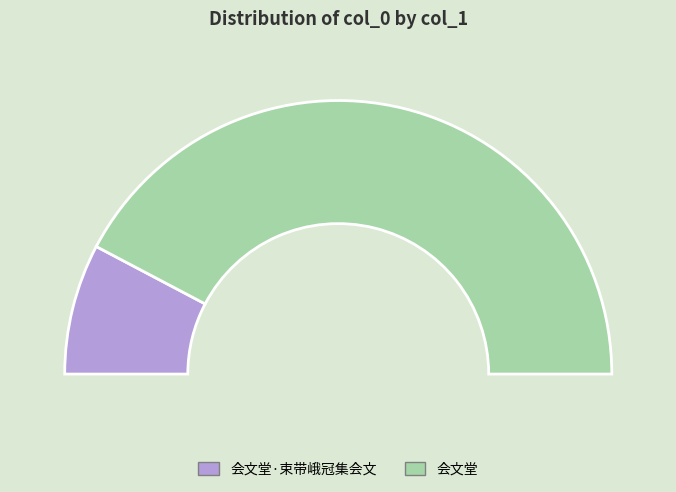

Approximately how many times larger is the value at 会文堂 compared to 会文堂·束带峨冠集会文?

5.5